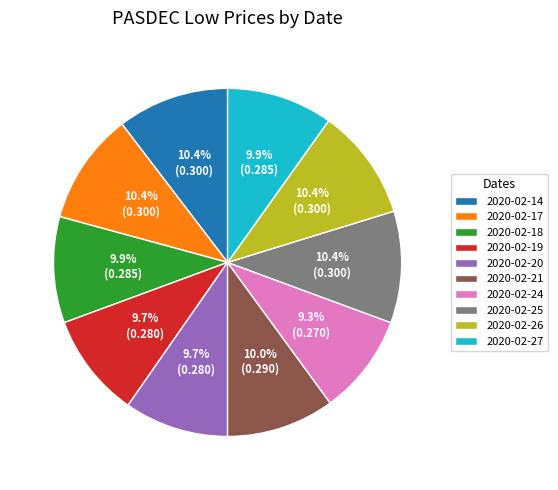

What percentage is the 2020-02-27 slice, to the nearest percent?

10%